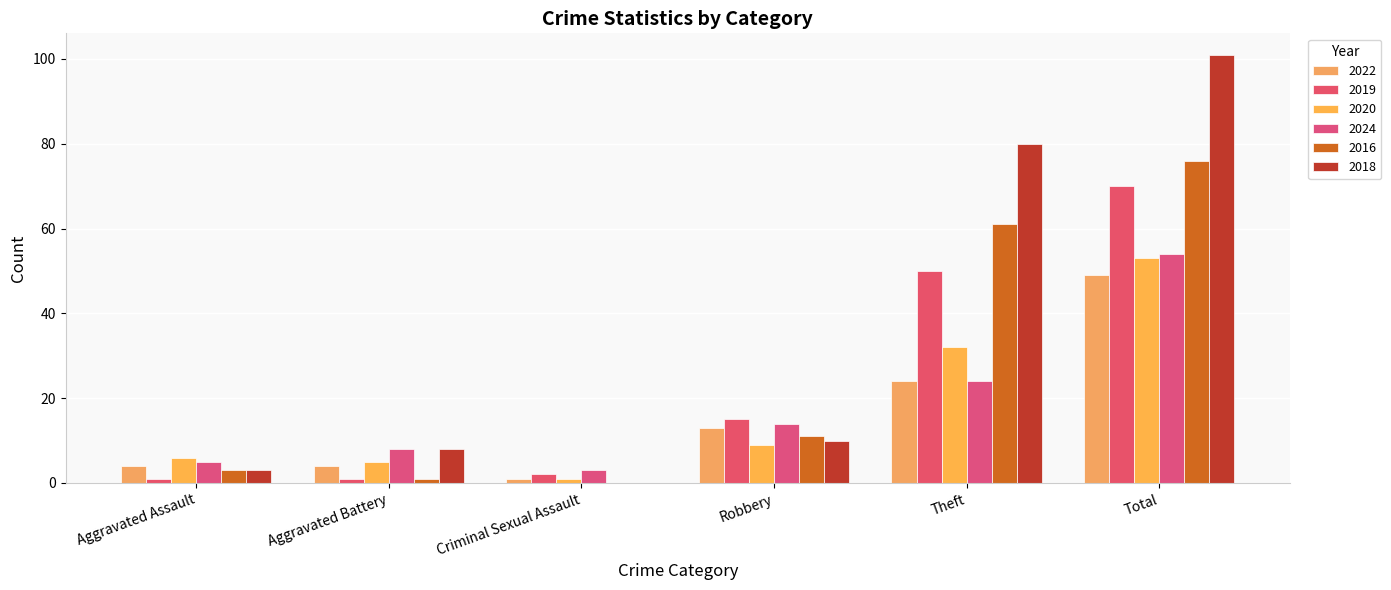

Which label corresponds to the largest value in the chart?

Total